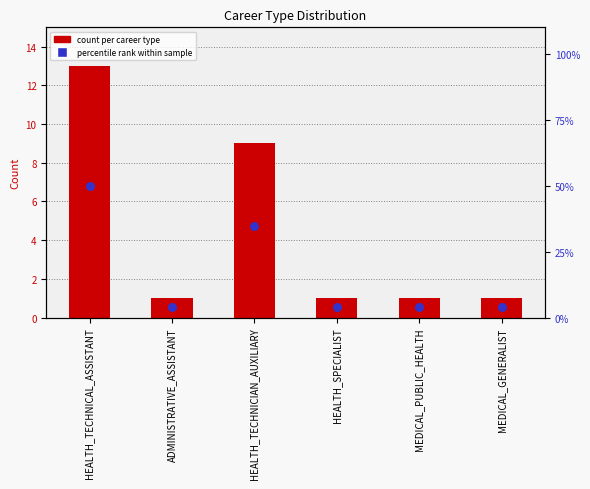

At which category is the sum across all series the highest?

HEALTH_TECHNICAL_ASSISTANT